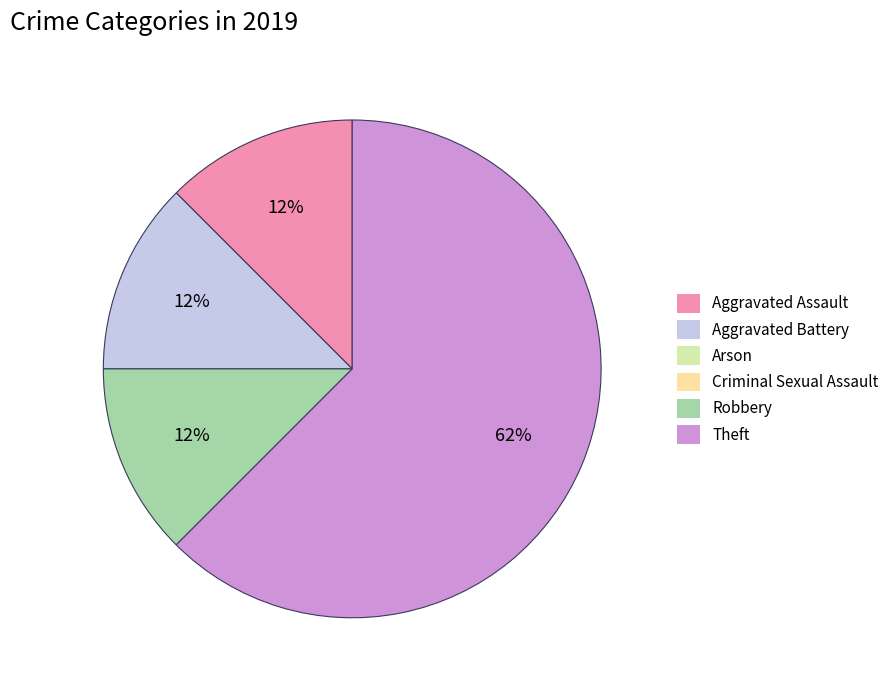

Is there any slice that represents more than half of the pie?

Yes